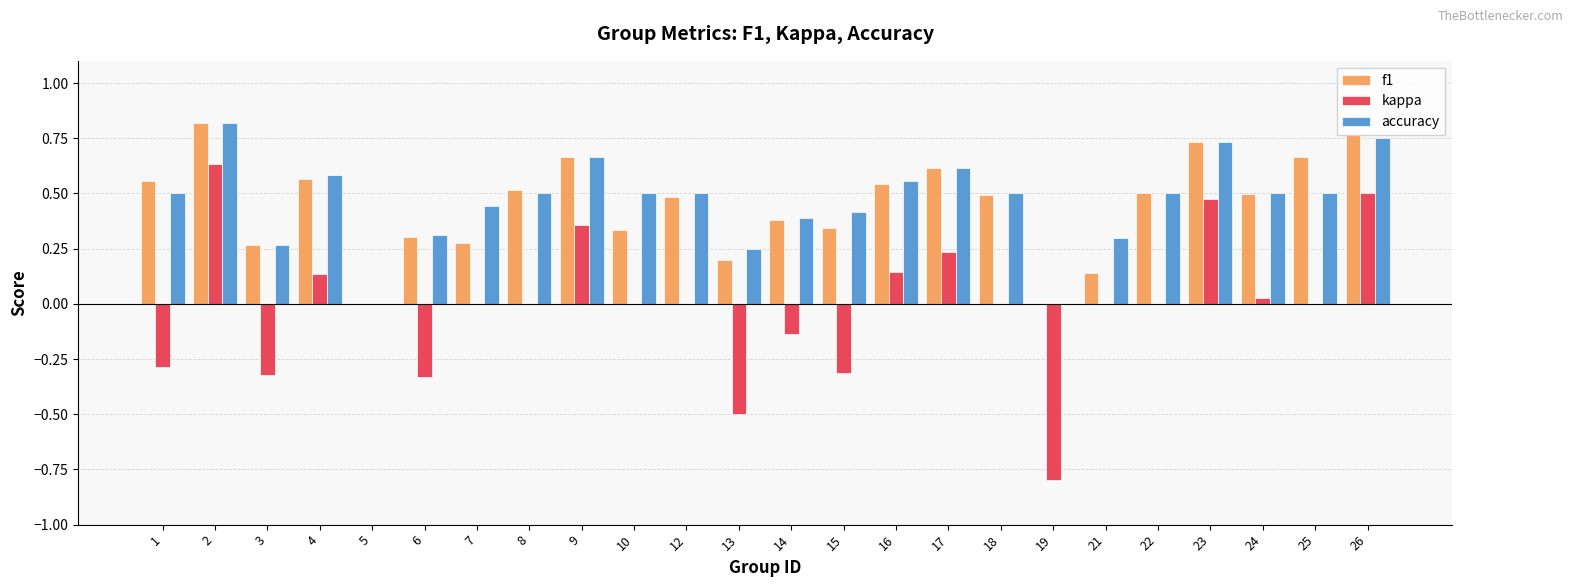

Between 21 and 23, which series saw the biggest shift?

f1